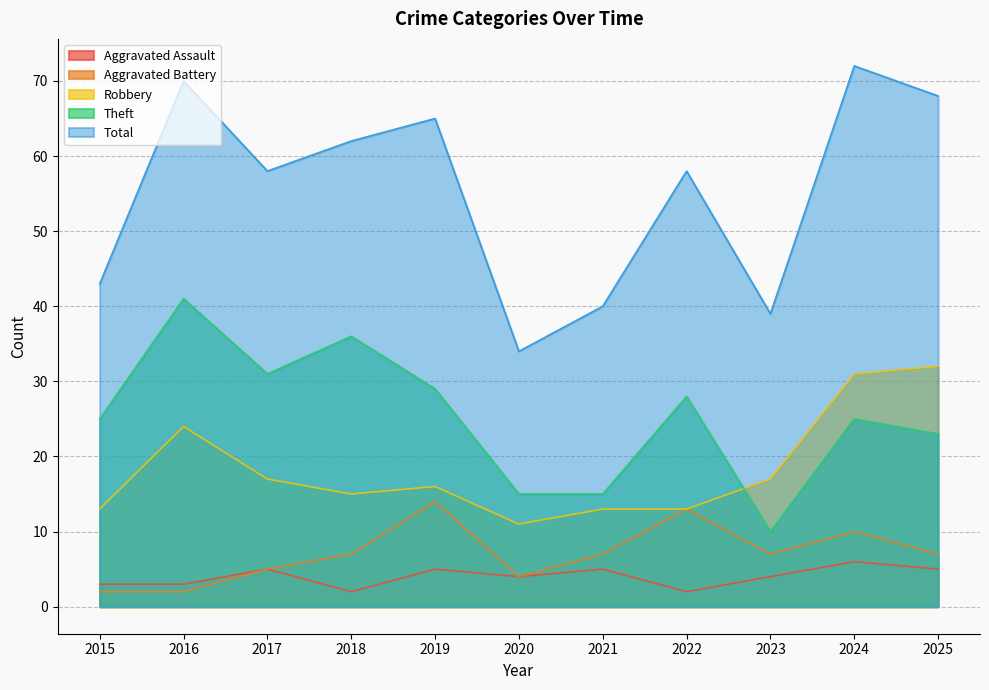

True or false: Theft and Aggravated Assault cross at least once.

False